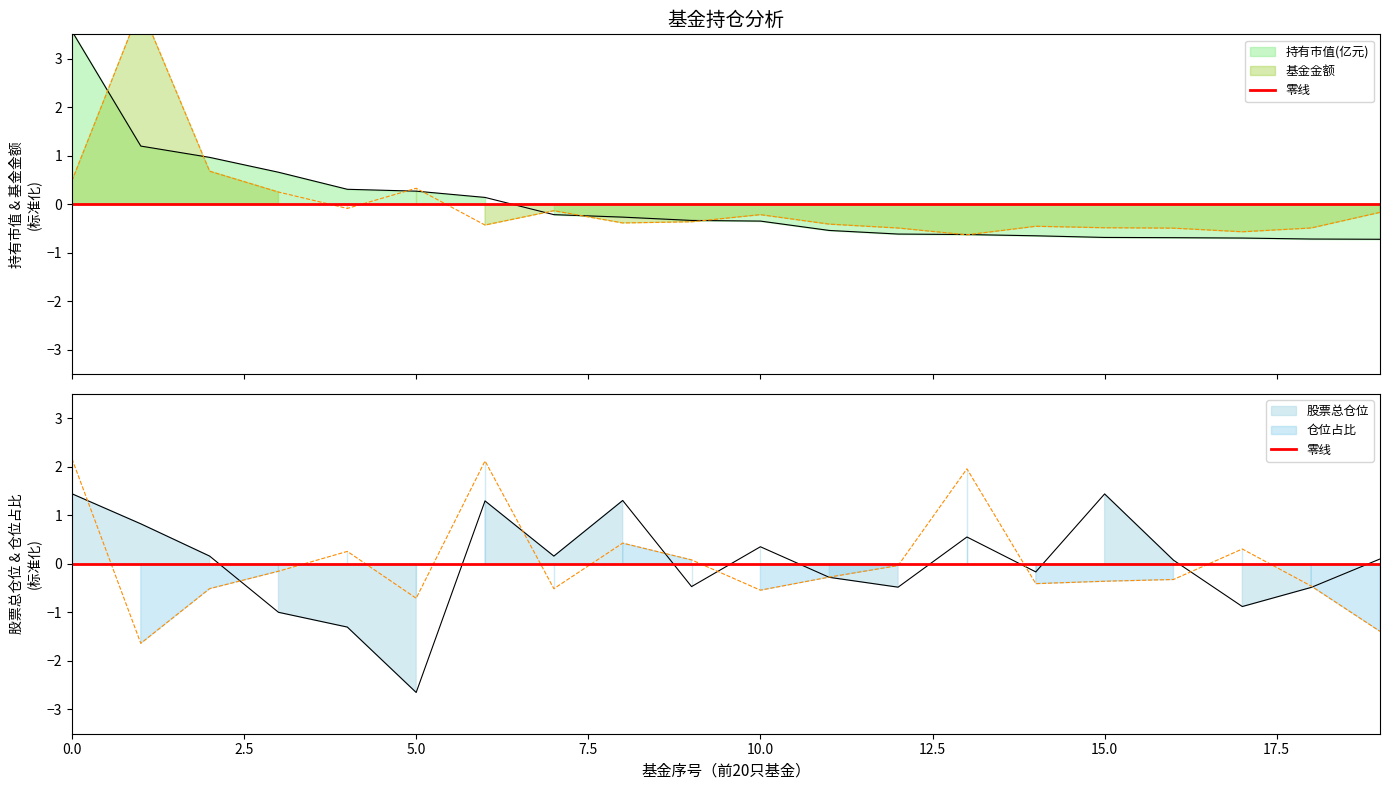

What is the total value across all series at 1?

4.4